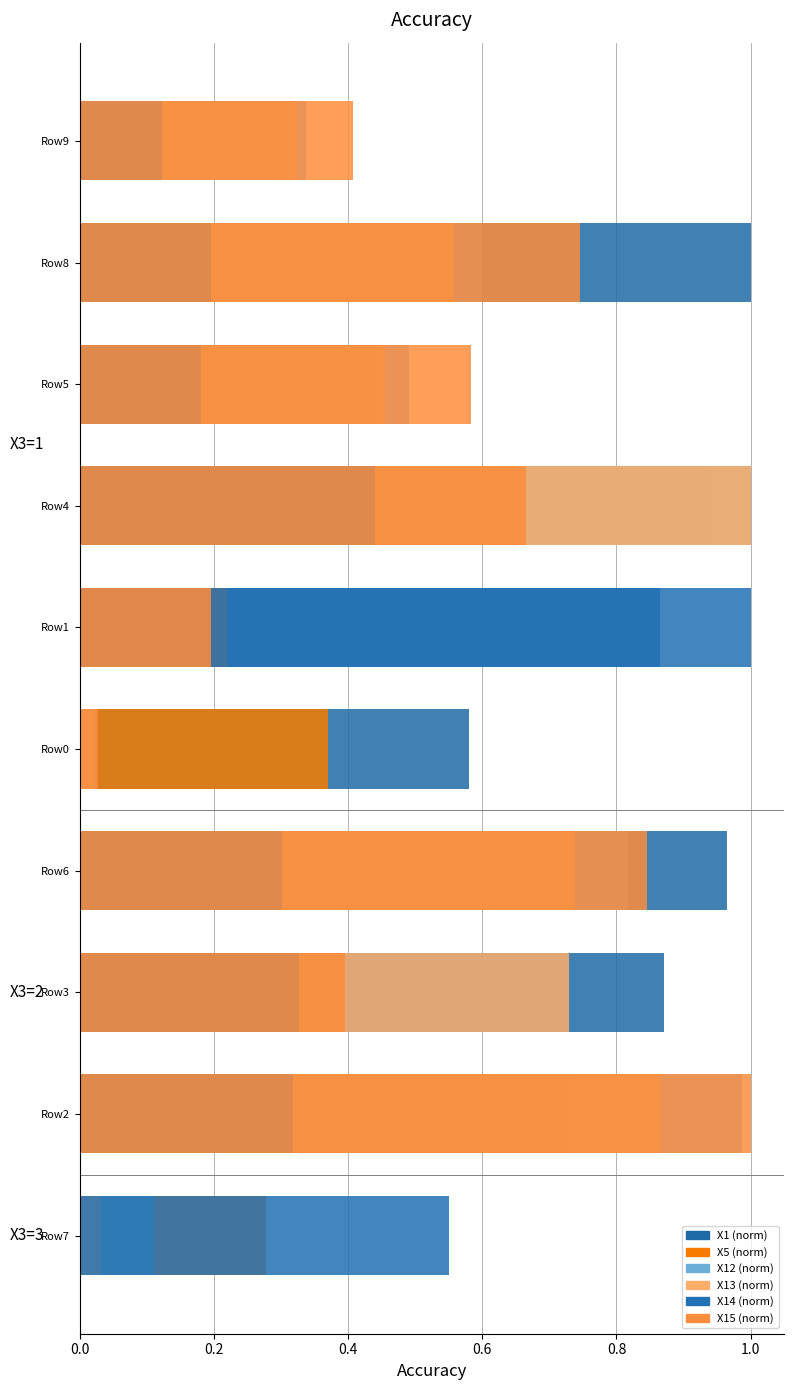

What is the spread (max minus min) of values at Row7?

0.6